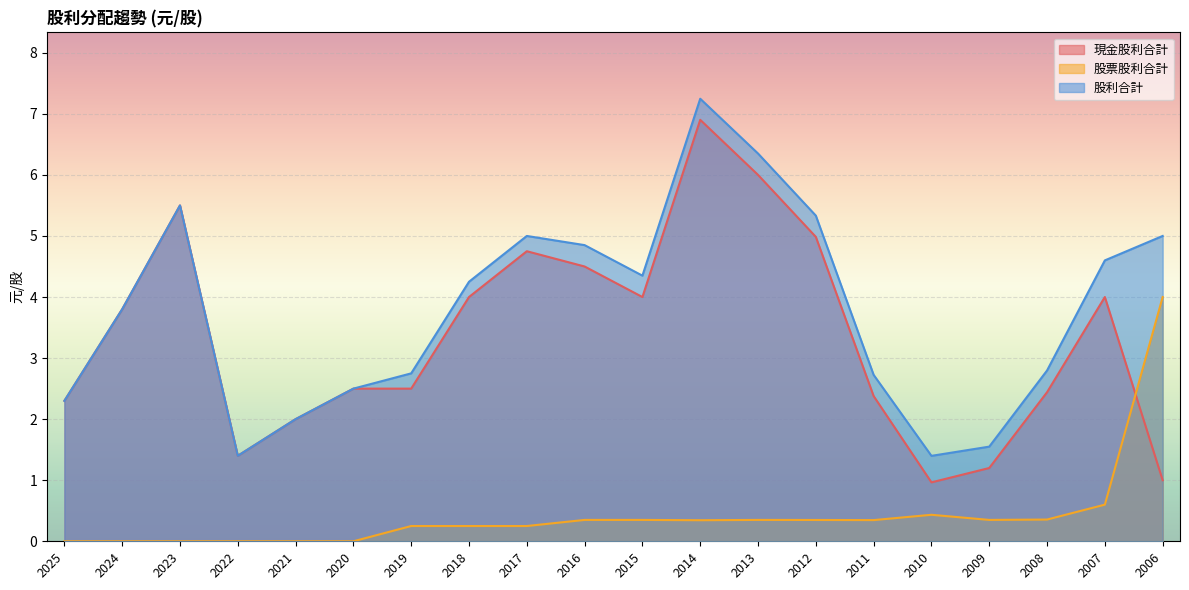

At which label does 股利合計 reach its peak?

2014